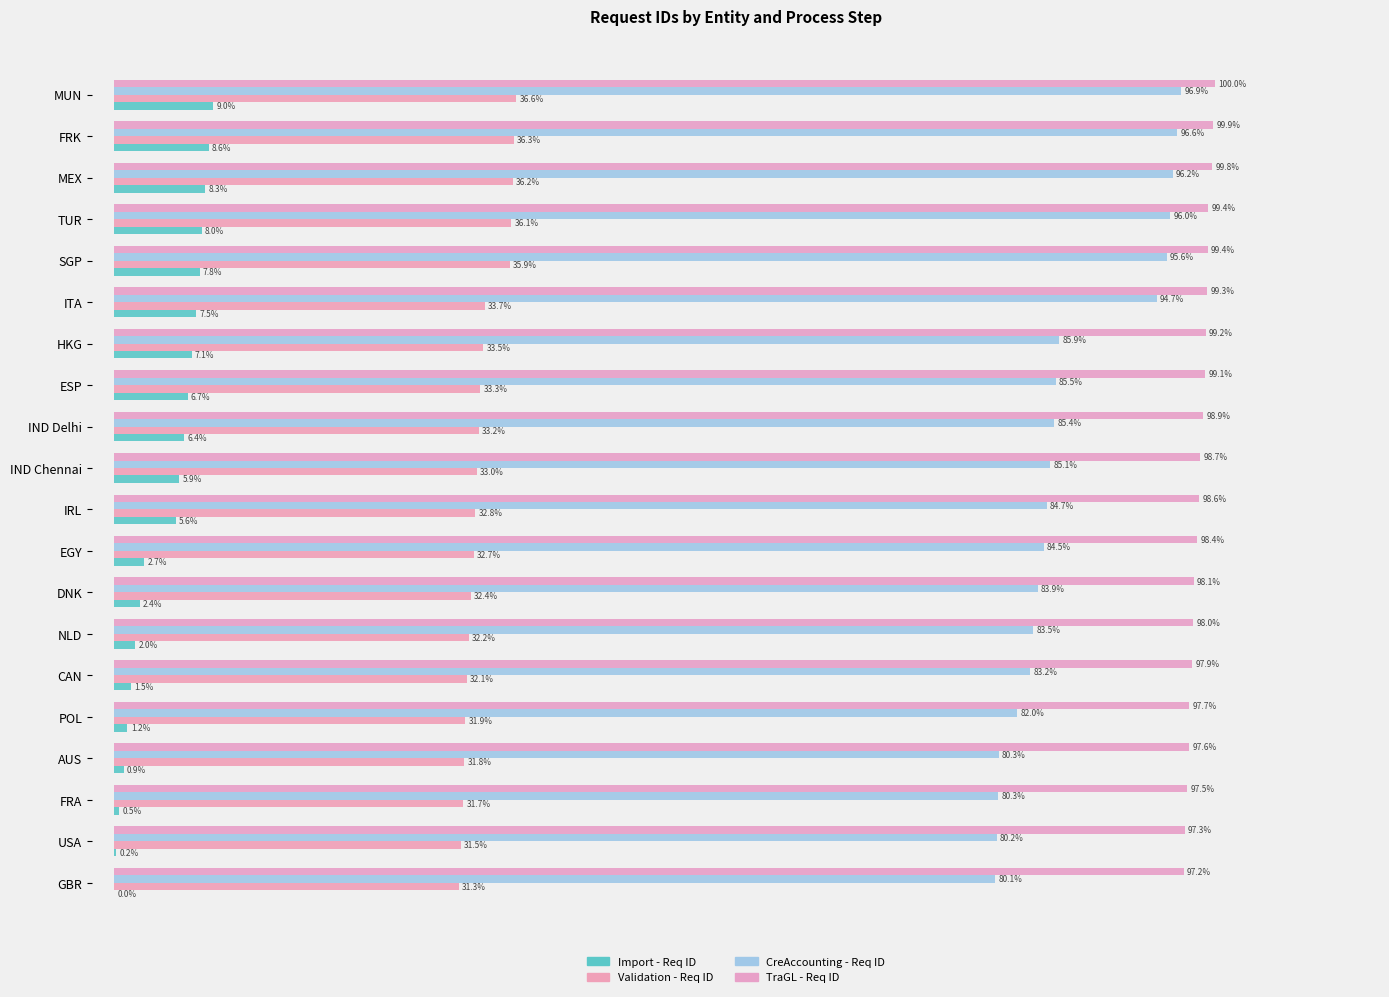

Where is Validation - Req ID nearest to the value 33?

IND Chennai